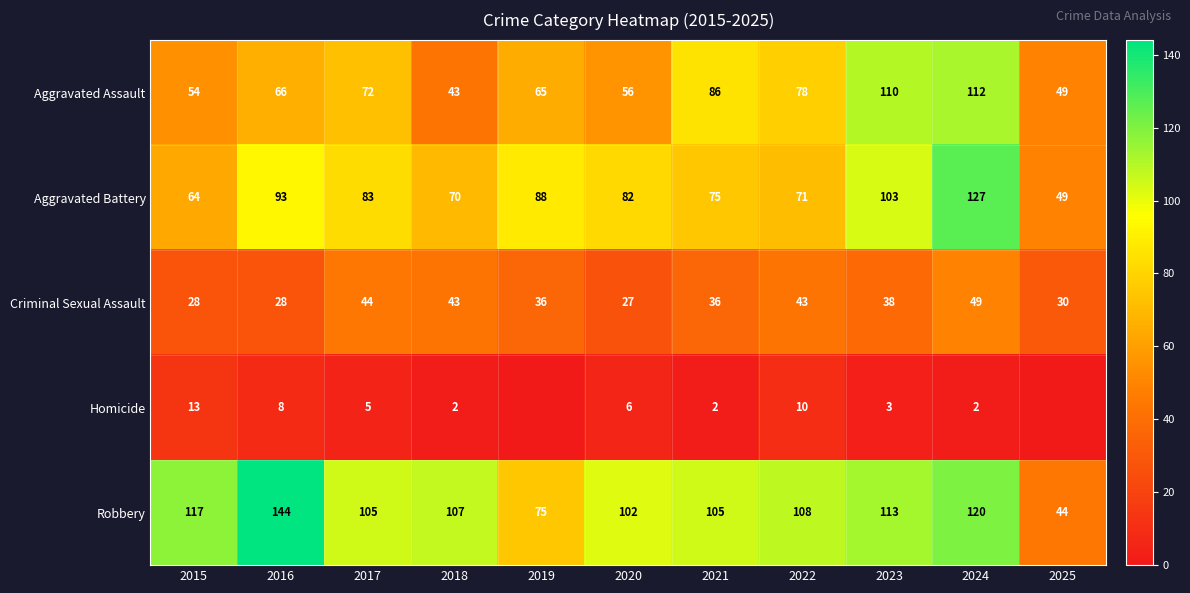

What value does the Robbery series have at 2021, to the nearest 50?

100